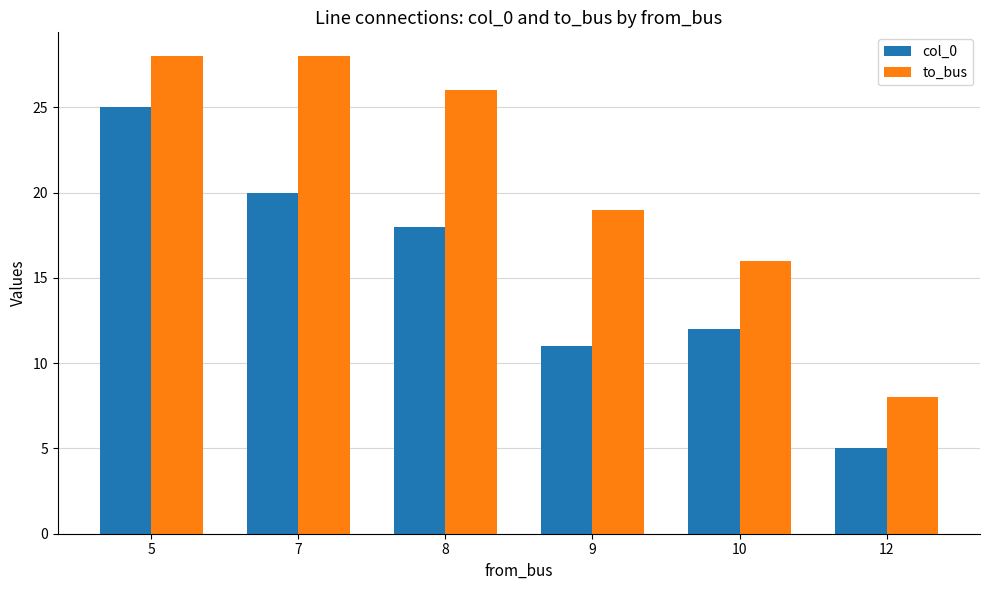

What is the average value of the to_bus series?

21